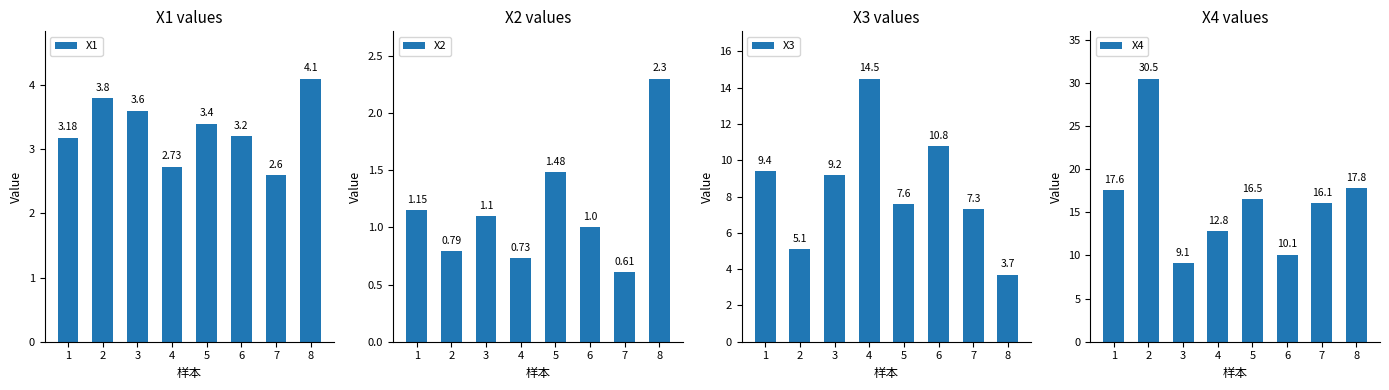

How many groups of bars are there?

8